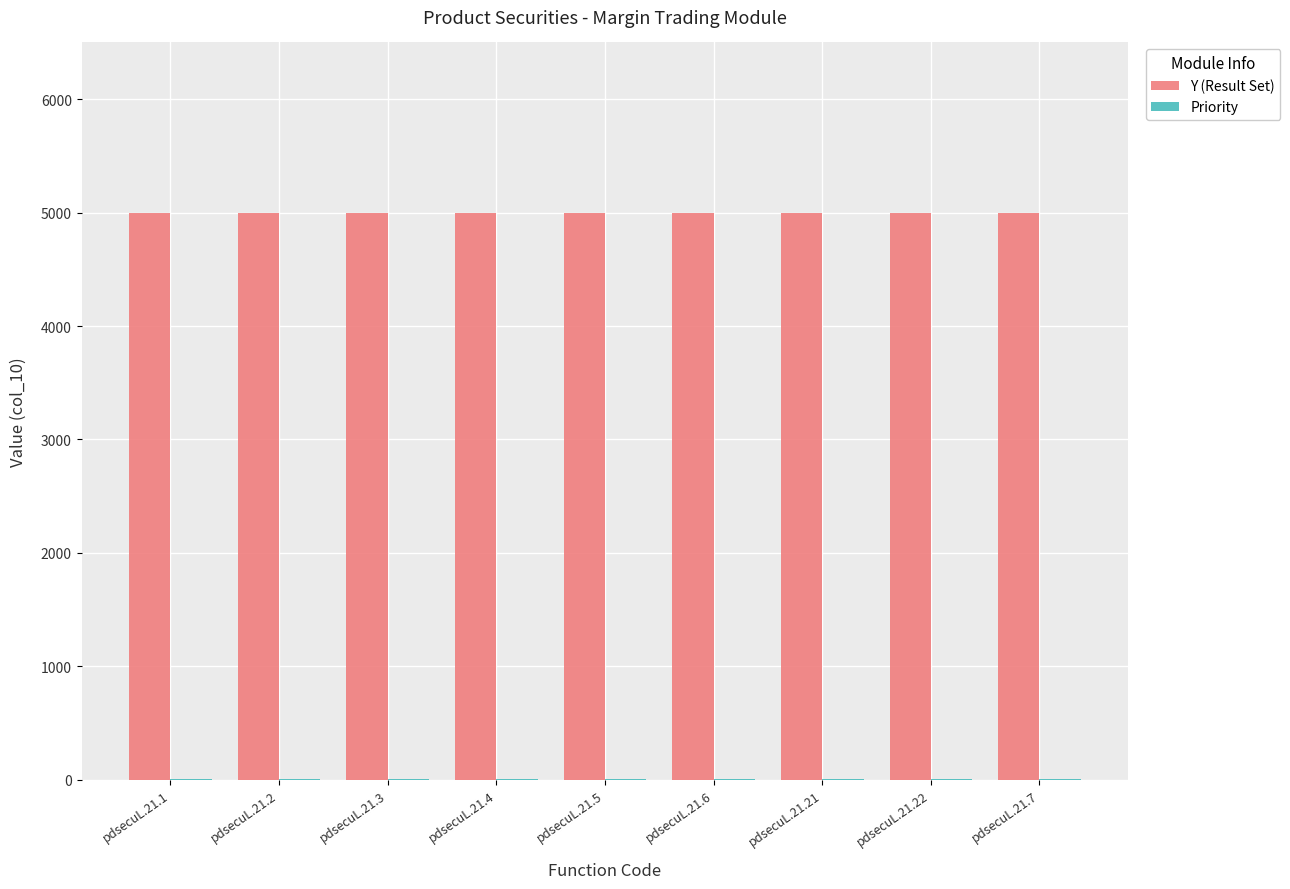

Which series has the largest total across all categories?

Y (Result Set)